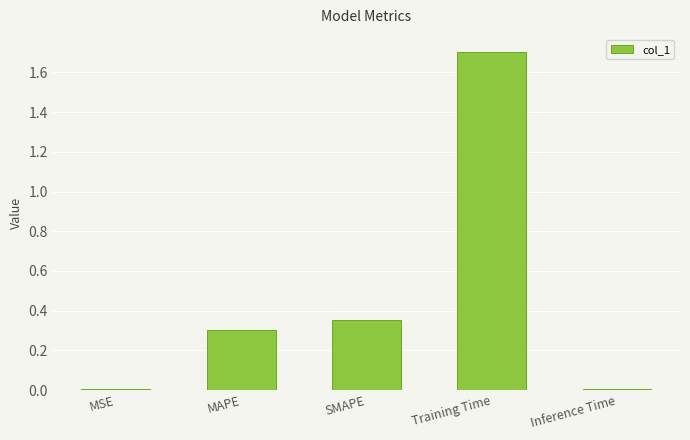

The value at SMAPE is 0.5. True or false?

False